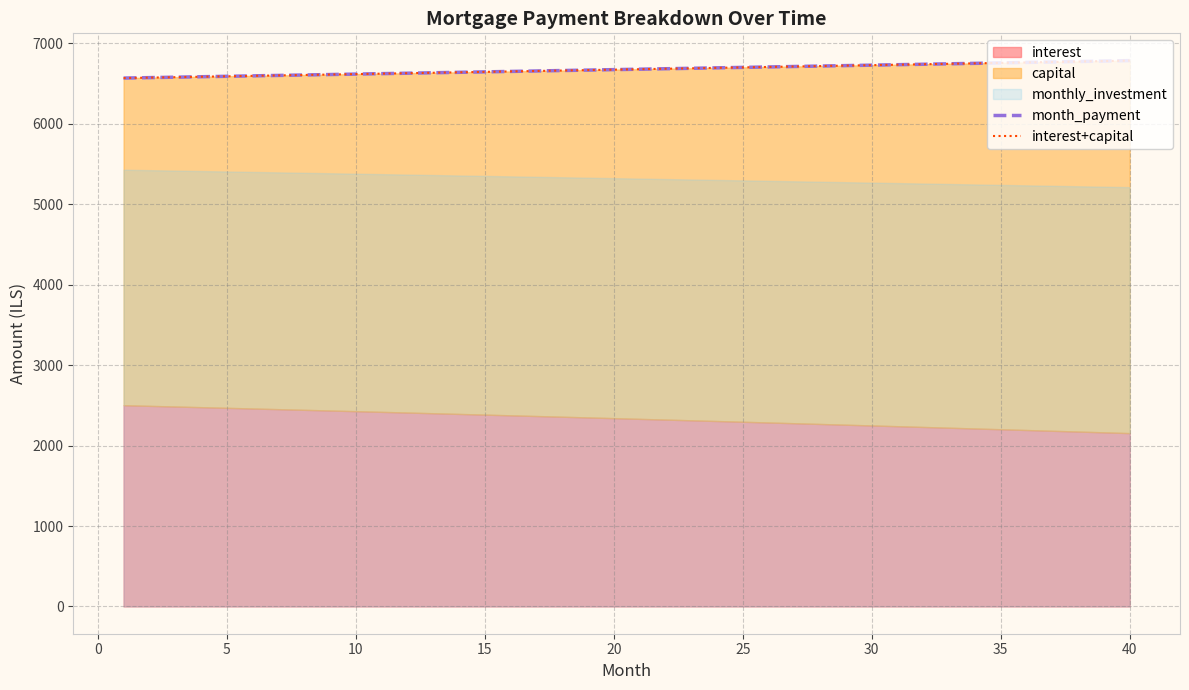

How many times do interest+capital and month_payment cross each other?

3